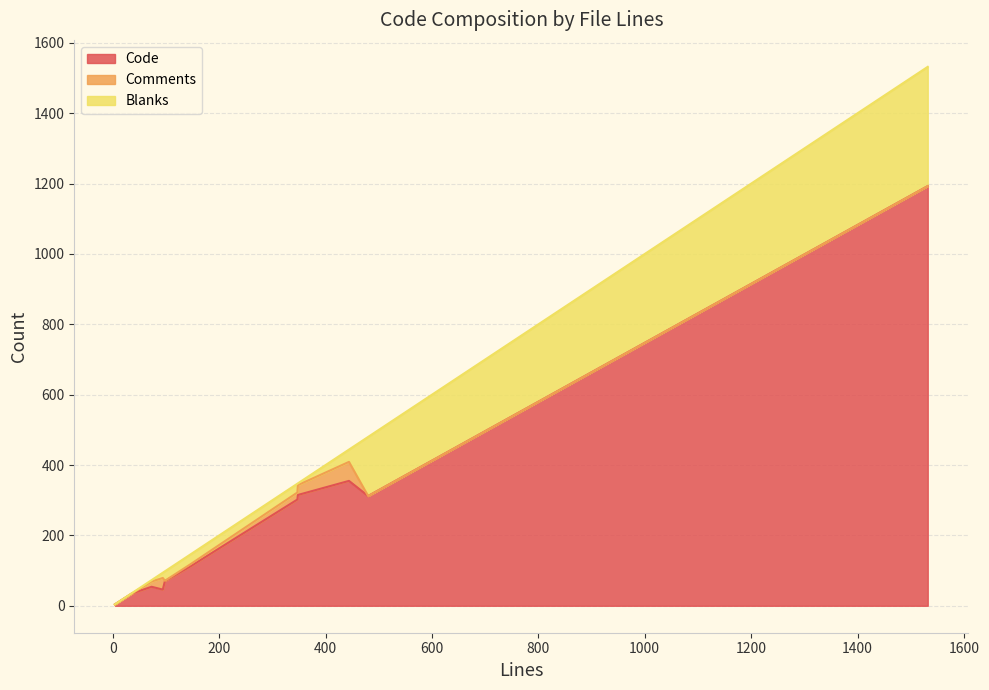

Which series changed the most between 73 and 4?

Code